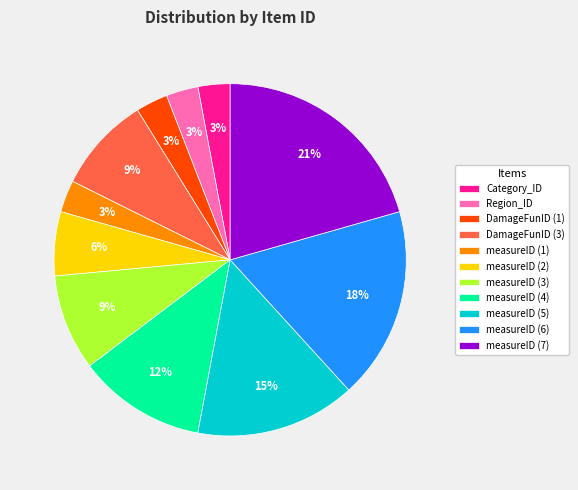

Do measureID (5) and measureID (1) together represent more than half of the pie?

No